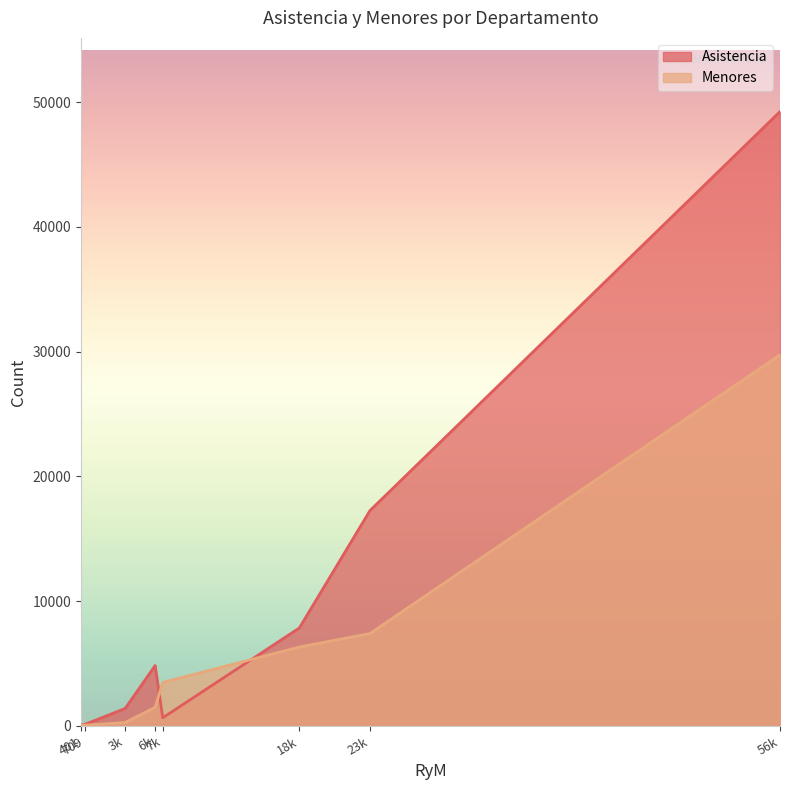

Which series has the largest range (max minus min)?

Asistencia